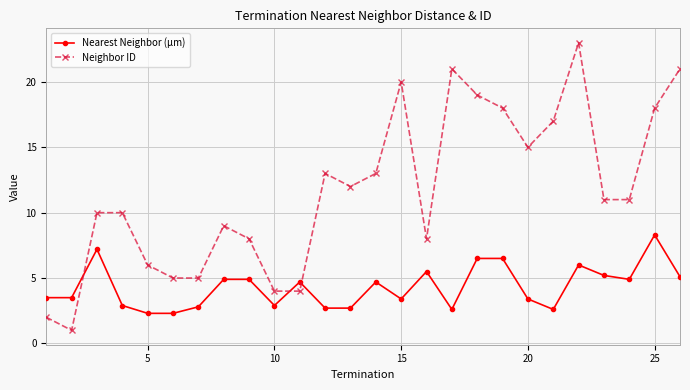

What is the minimum value for Neighbor ID?

1.0